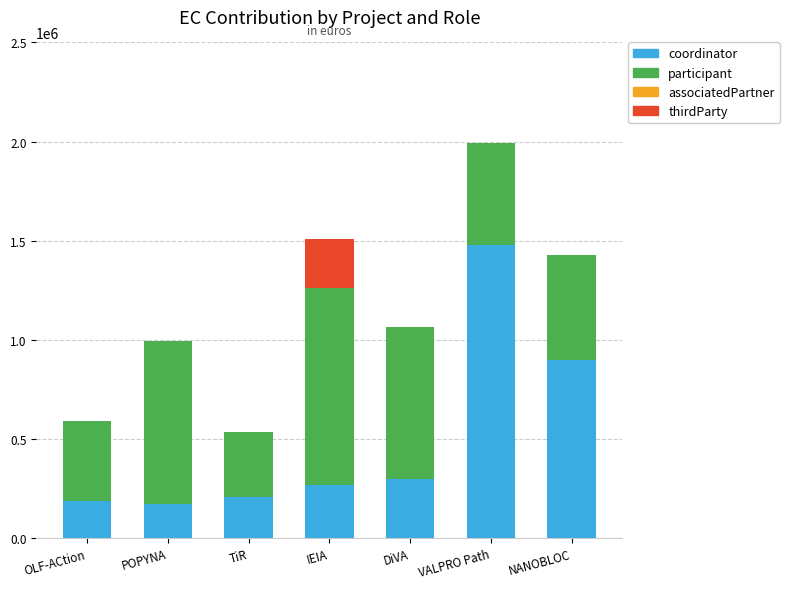

What is the total value across all series at OLF-ACtion?

590513.1